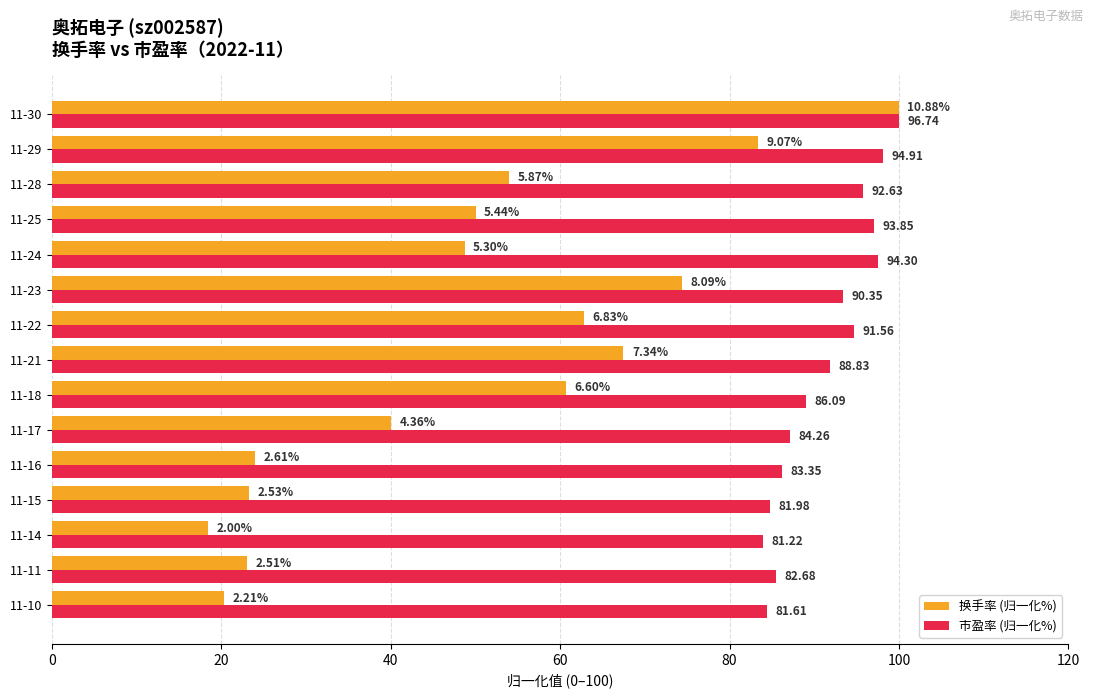

What position from the left is 80?

5